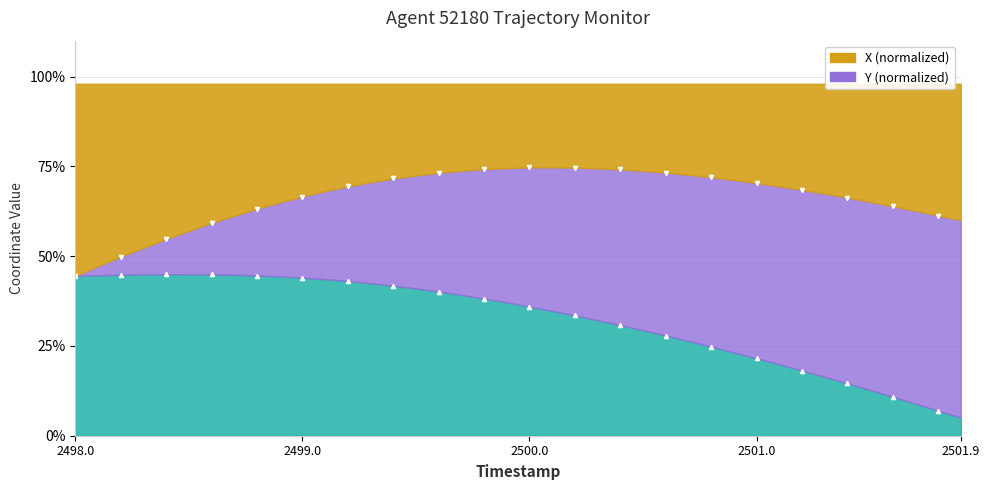

Which has a higher value, 2500.6 or 2500.3?

2500.3